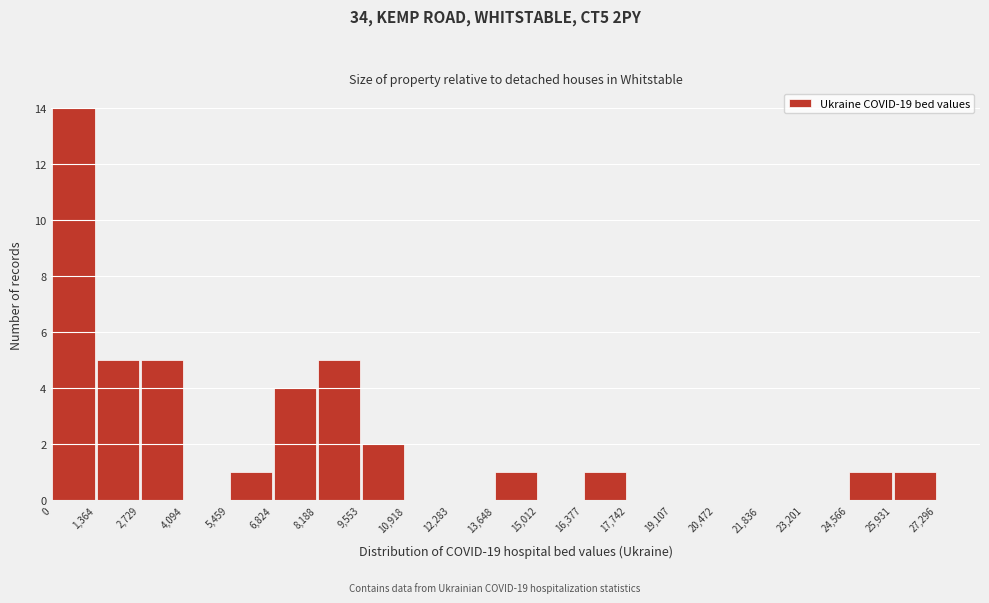

Reading left to right, transcribe this chart: for each bar, give the range it covers on the x-axis and its height. The values are not printed on the chart, so give them approximately, as read against the axis.

0 to 1,364: 14
1,364 to 2,729: 5
2,729 to 4,094: 5
4,094 to 5,459: 0
5,459 to 6,824: 1
6,824 to 8,188: 4
8,188 to 9,553: 5
9,553 to 10,918: 2
10,918 to 12,283: 0
12,283 to 13,648: 0
13,648 to 15,012: 1
15,012 to 16,377: 0
16,377 to 17,742: 1
17,742 to 19,107: 0
19,107 to 20,472: 0
20,472 to 21,836: 0
21,836 to 23,201: 0
23,201 to 24,566: 0
24,566 to 25,931: 1
25,931 to 27,296: 1